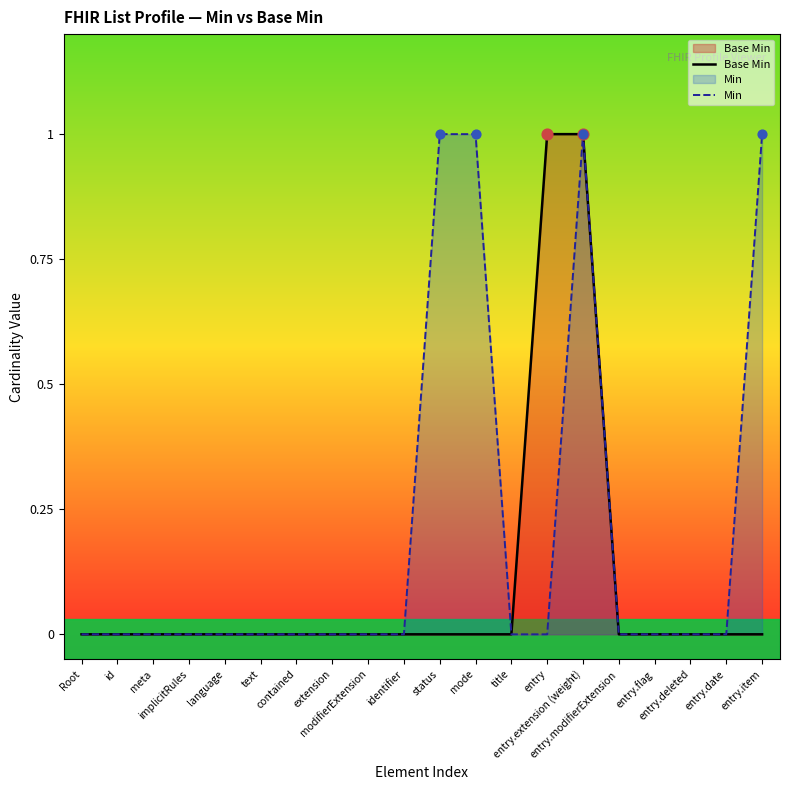

At which category is the sum across all series the highest?

entry.extension (weight)